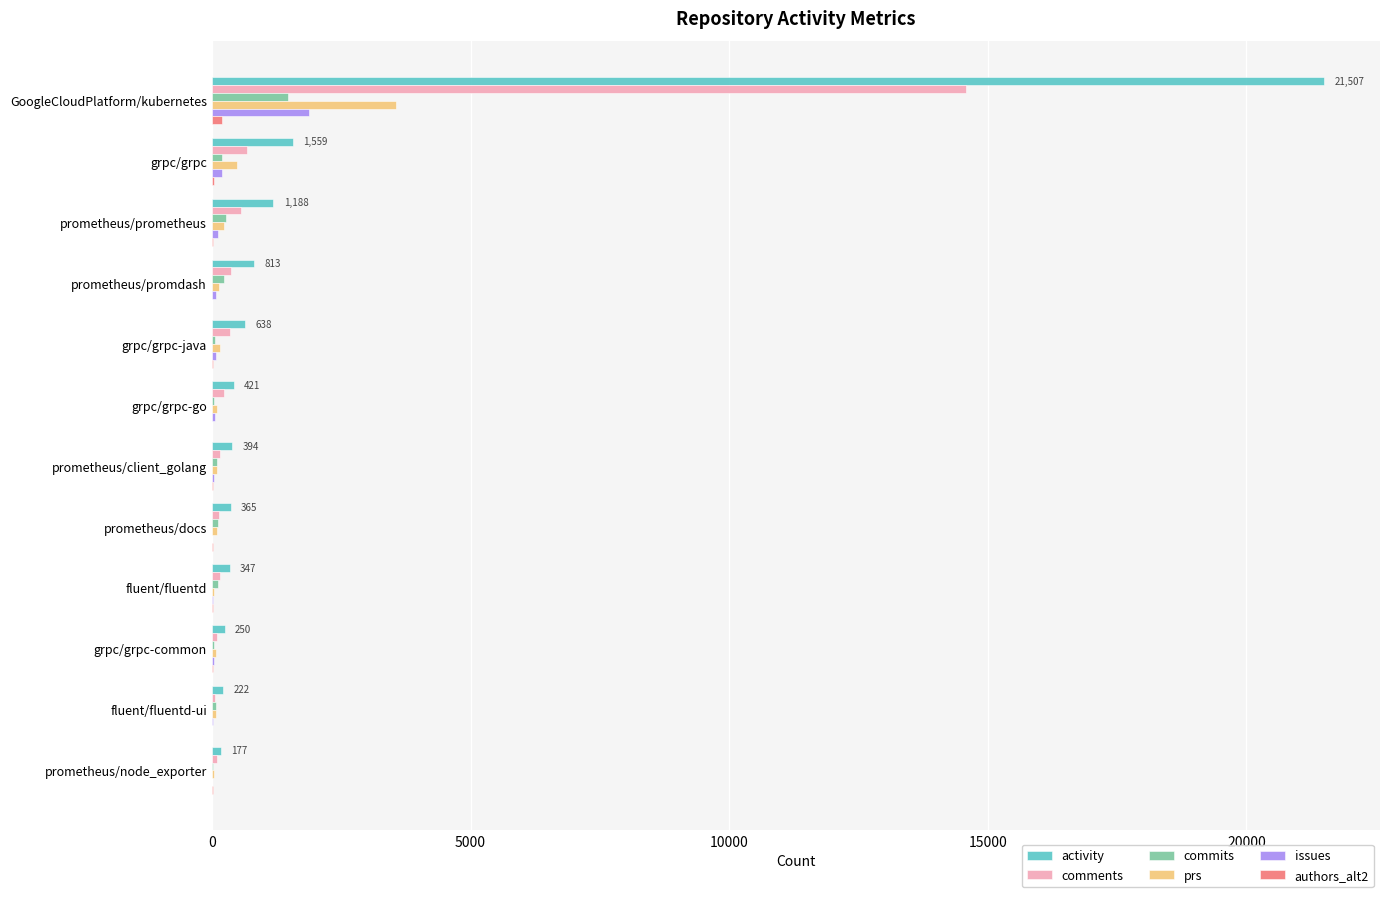

What is the maximum value for prs?

3568